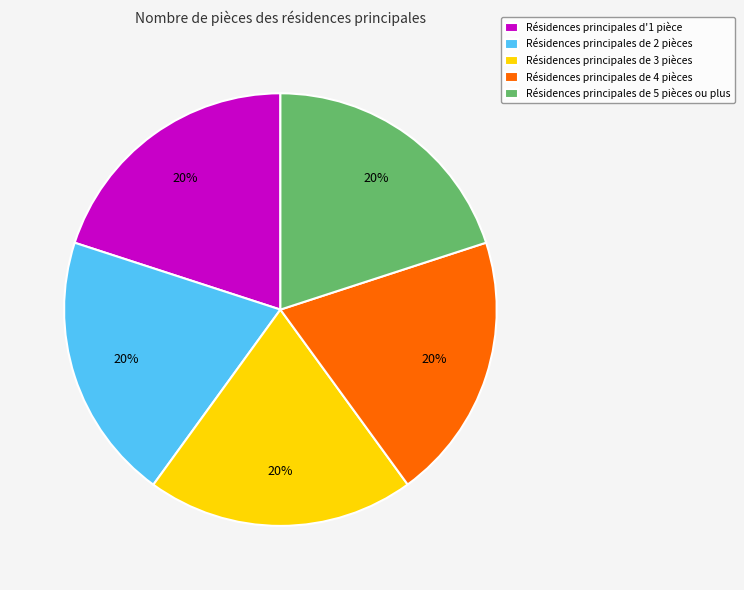

How many slices are in this pie chart?

5